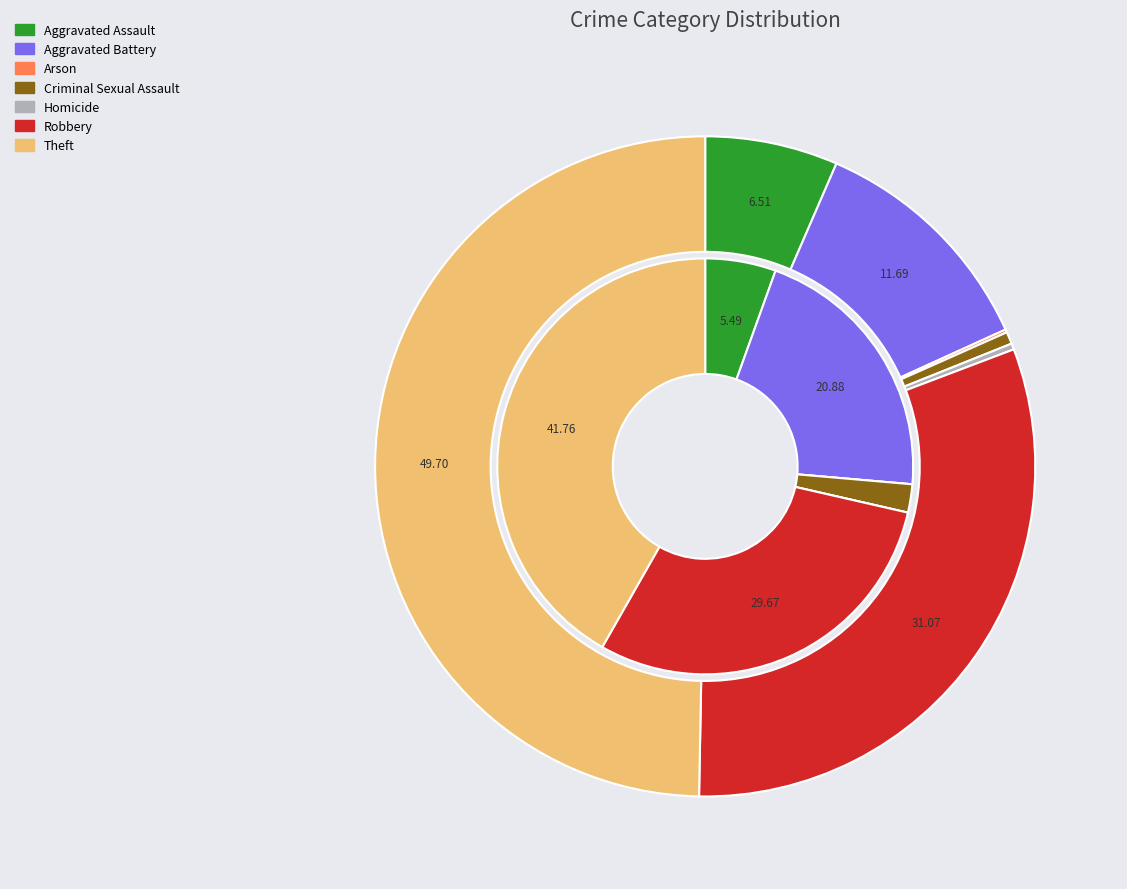

True or false: 2 accounts for 14% of the total.

False